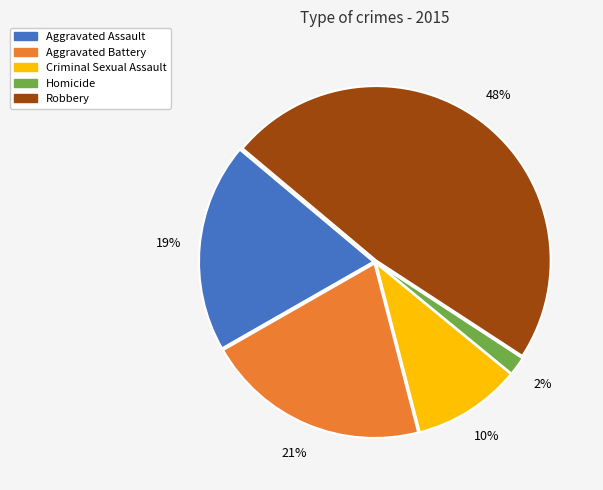

Is the sum of Aggravated Assault and Aggravated Battery greater than half?

No